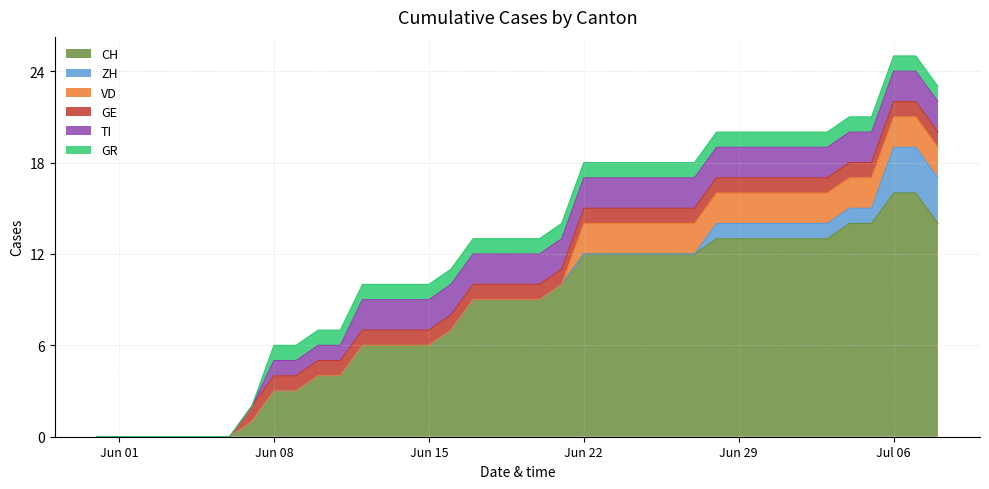

Does the chart have visible grid lines?

Yes